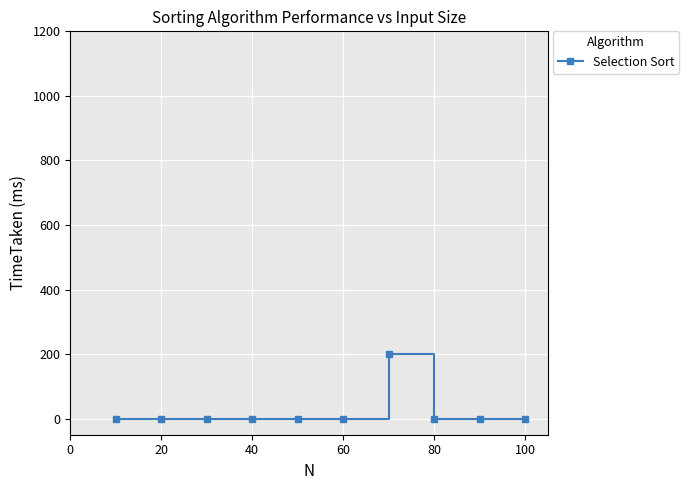

Reading left to right, list all the values displayed in this chart.

0.0	0.0	0.0	0.0	0.0	0.0	200.2	0.0	0.0	0.0